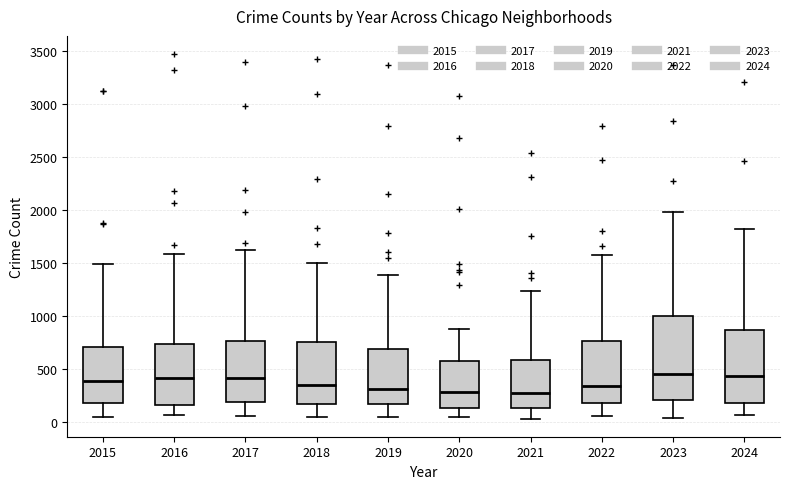

Where does the median line of the box at x = 2023 sit on the y-axis? The values are not printed on the chart, so give them approximately, as read against the axis.

450